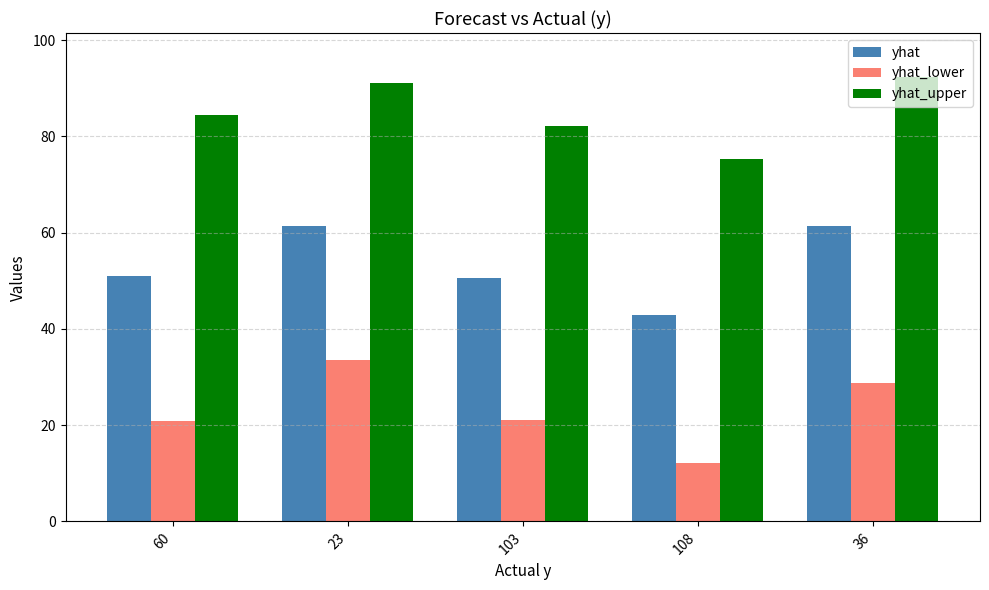

How many values in the yhat_upper series are below 84?

2